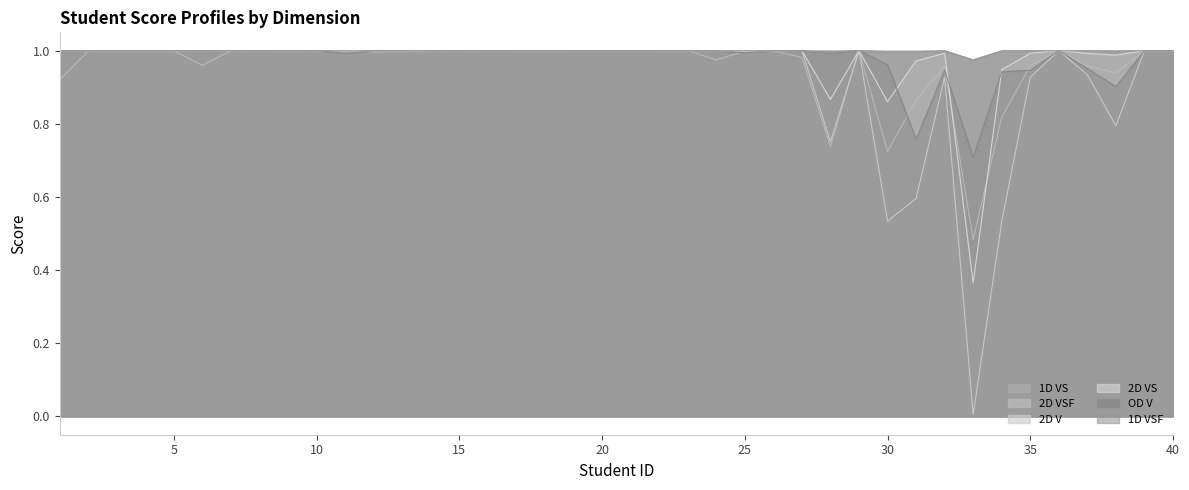

What is the average value of the OD V series?

1.0